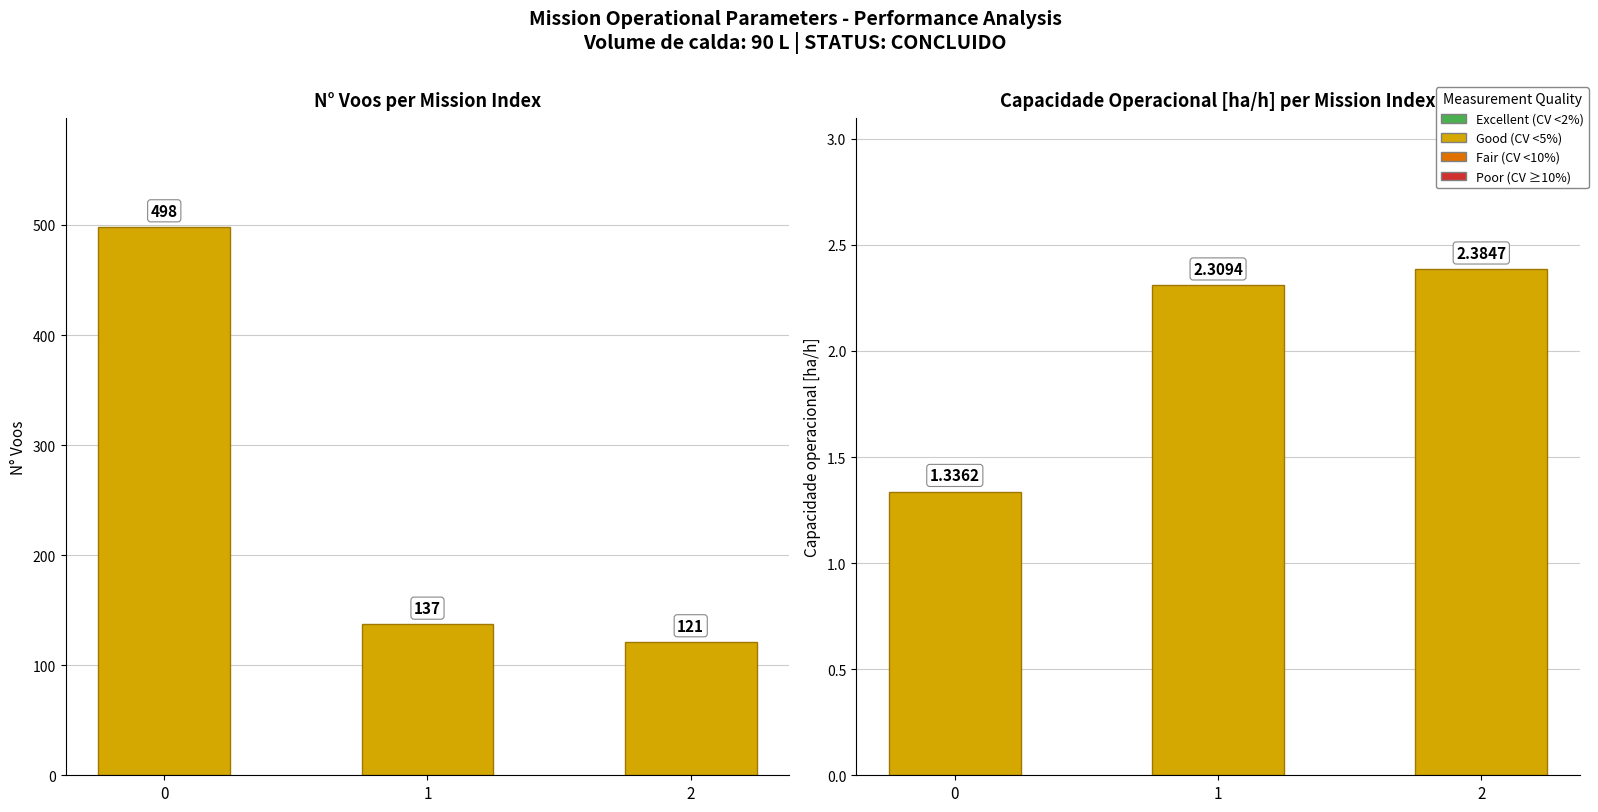

True or false: Capacidade operacional [ha/h] has a value of 3.6 at 1.

False